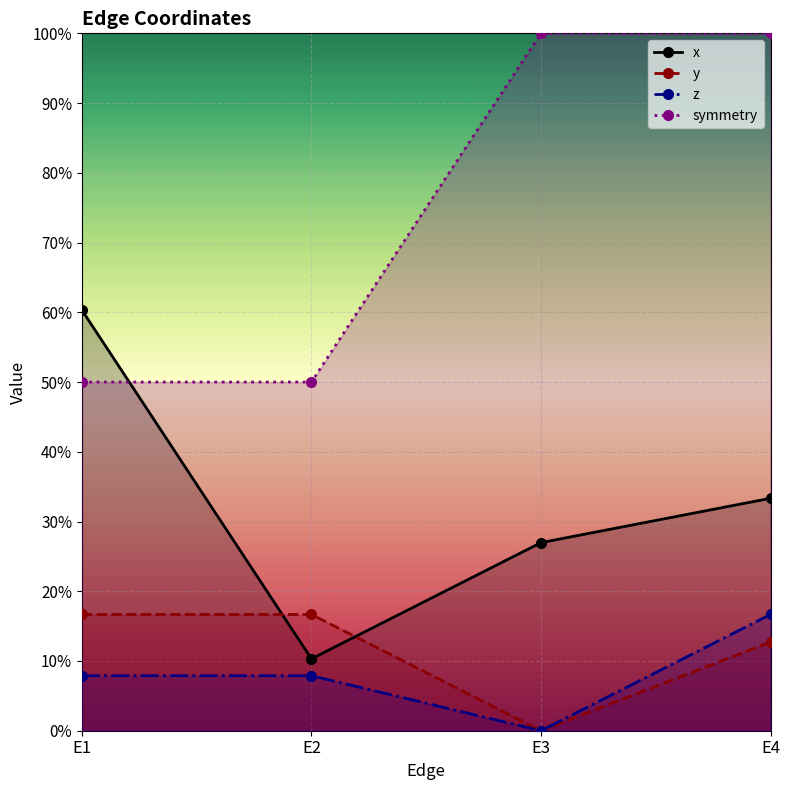

How many lines are shown in the chart?

4